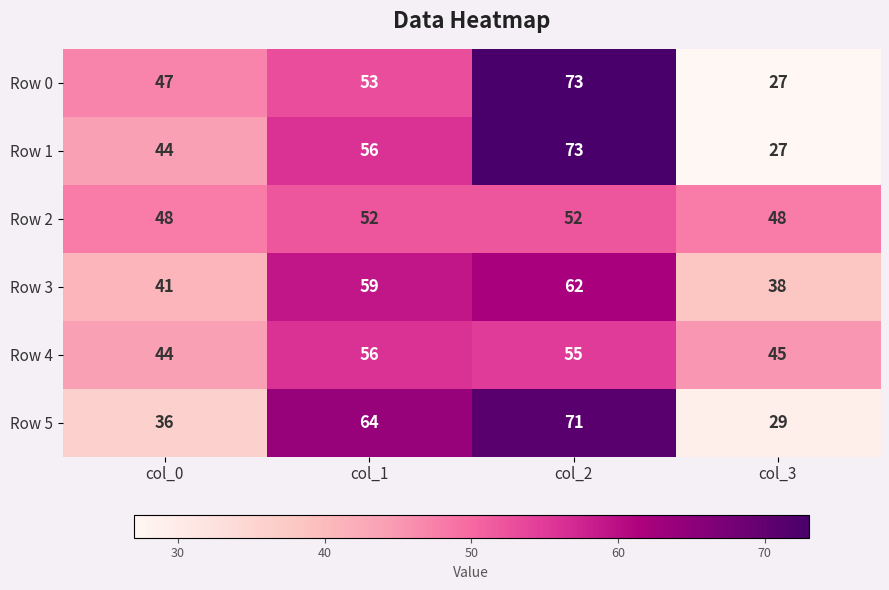

How many distinct data groups are displayed?

6